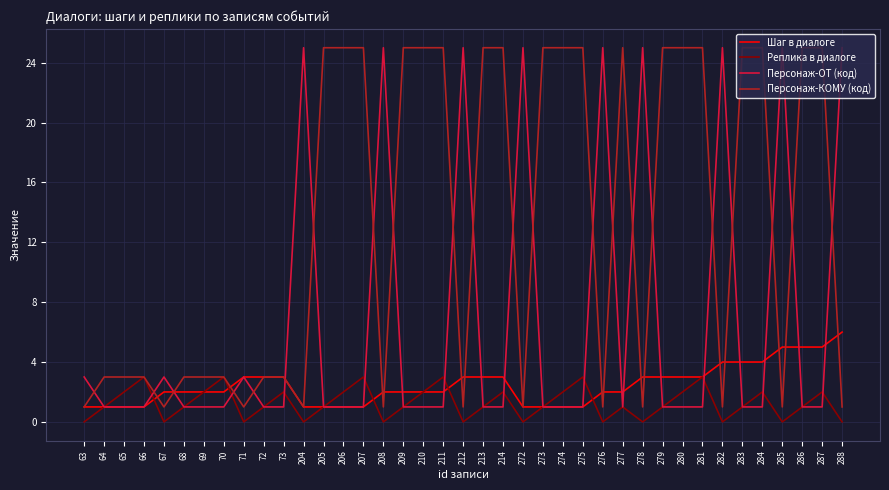

The Реплика в диалоге series shows 3 at 206. True or false?

False